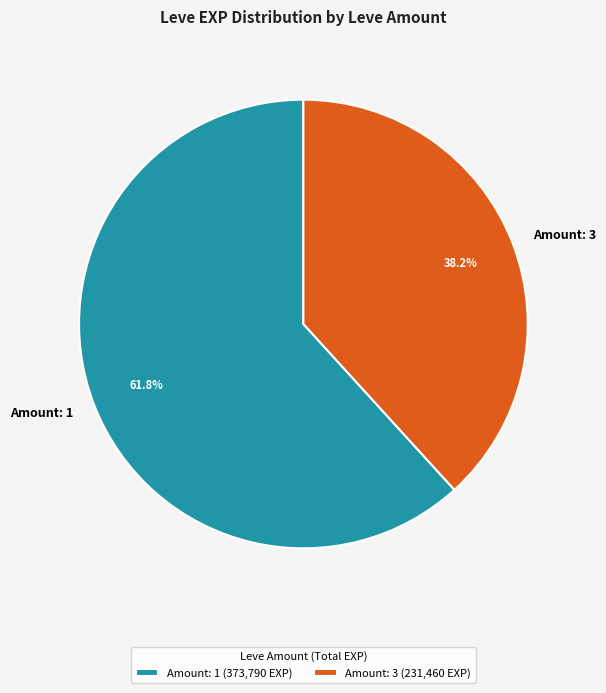

Does Amount: 3 represent more than half of the total?

No